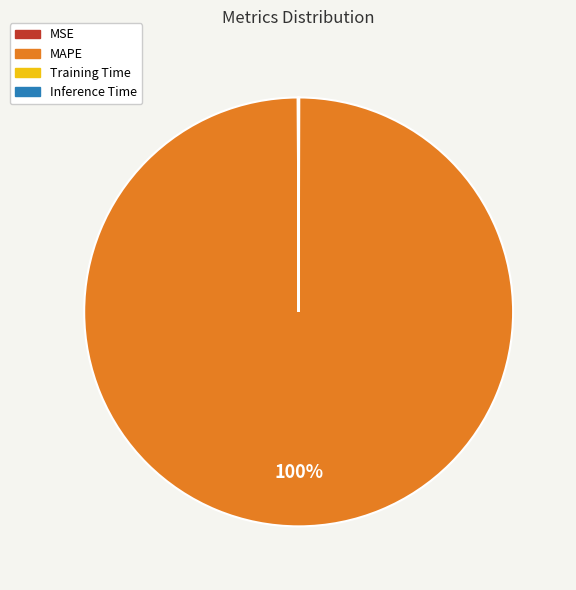

What is the largest slice in the pie chart?

MAPE